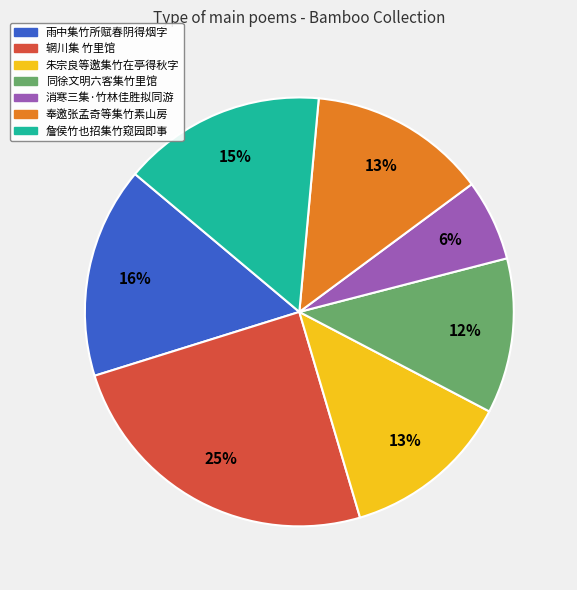

How many slices are in this pie chart?

7